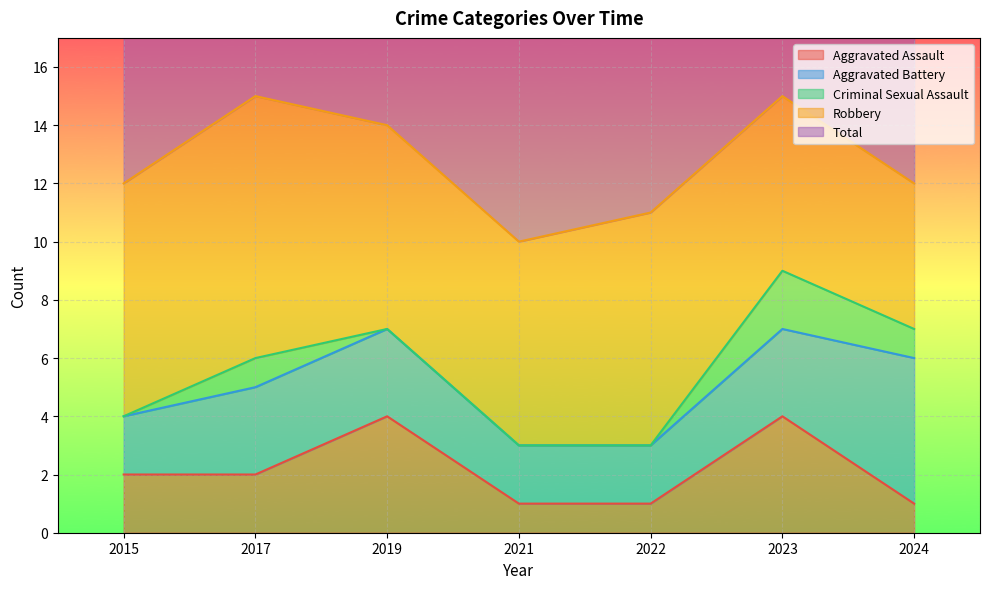

Which category has the highest value across all series?

2023